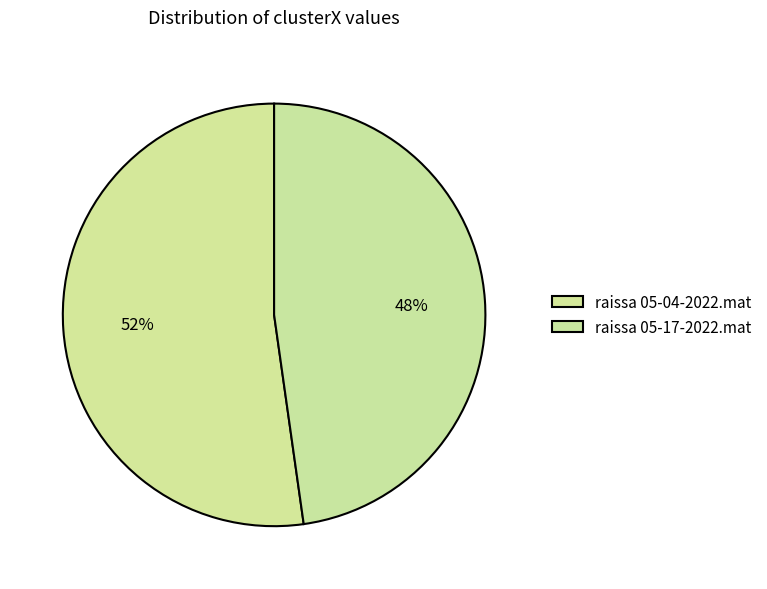

What percentage is the raissa 05-04-2022.mat slice, to the nearest percent?

52%